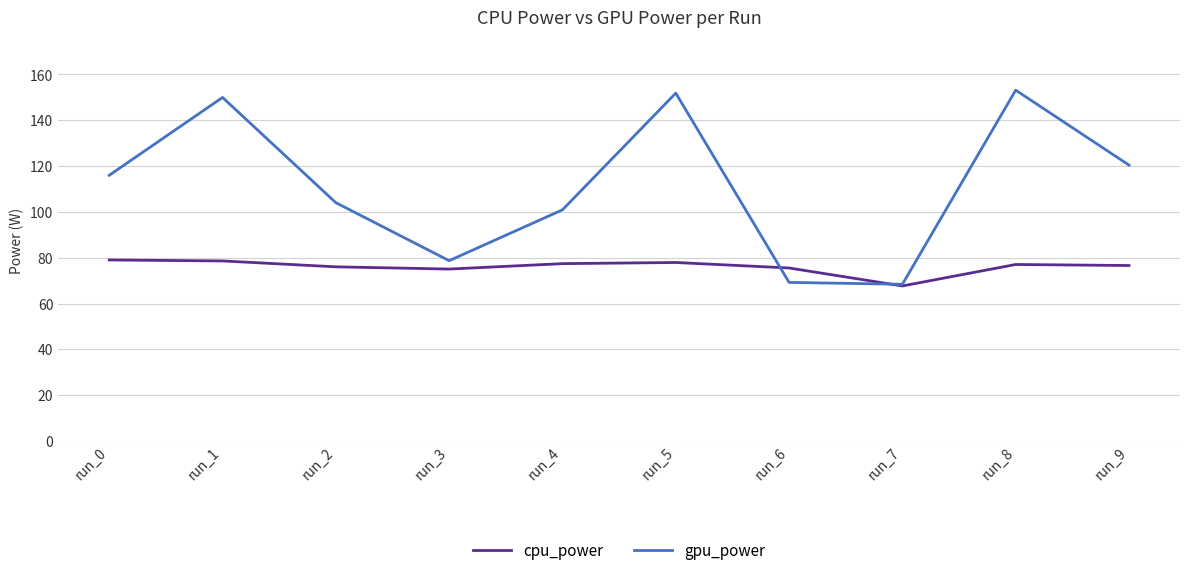

Between run_8 and run_9, which series saw the biggest shift?

gpu_power